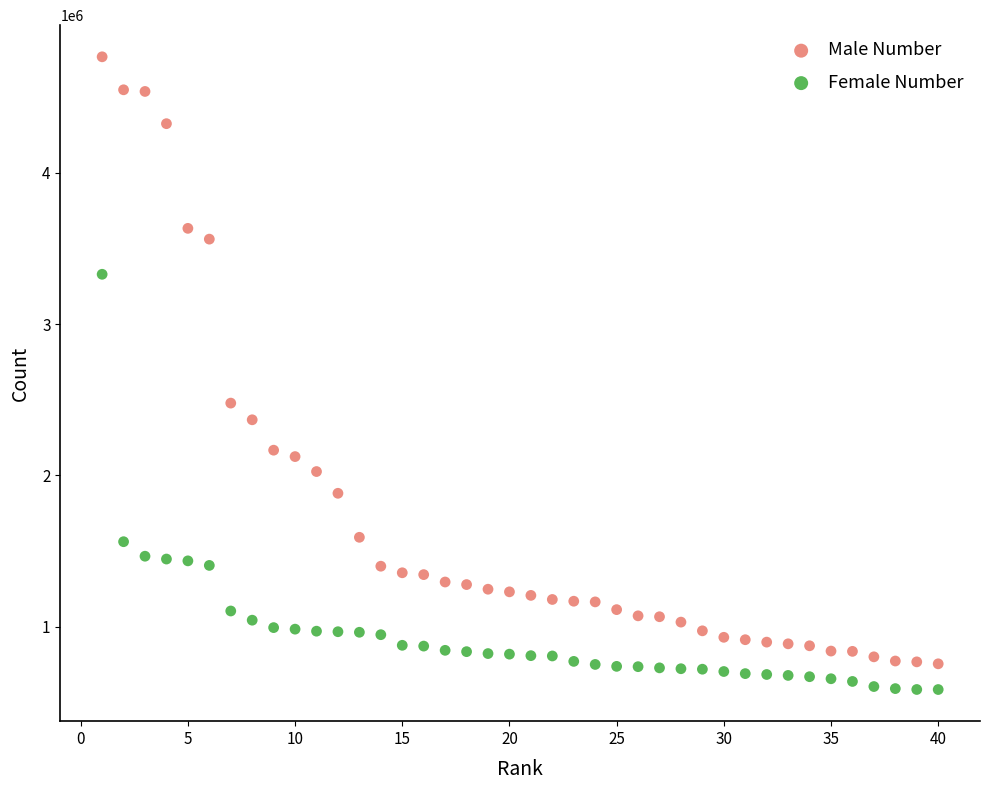

Which series contains the lowest Y value?

Female Number